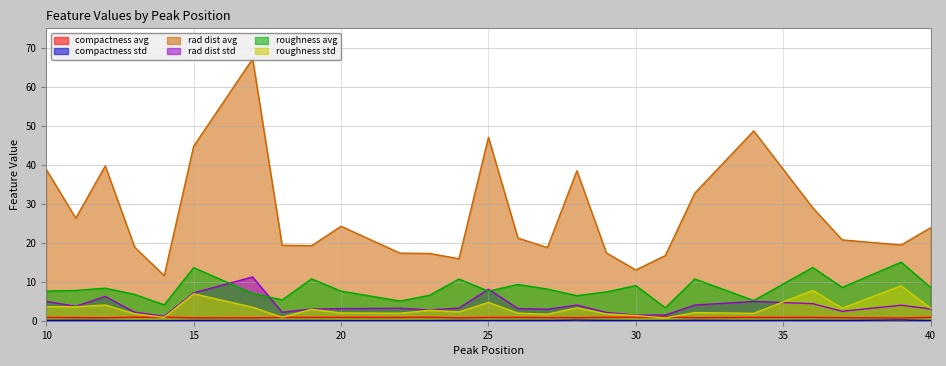

Between 22 and 17, which is larger?

22